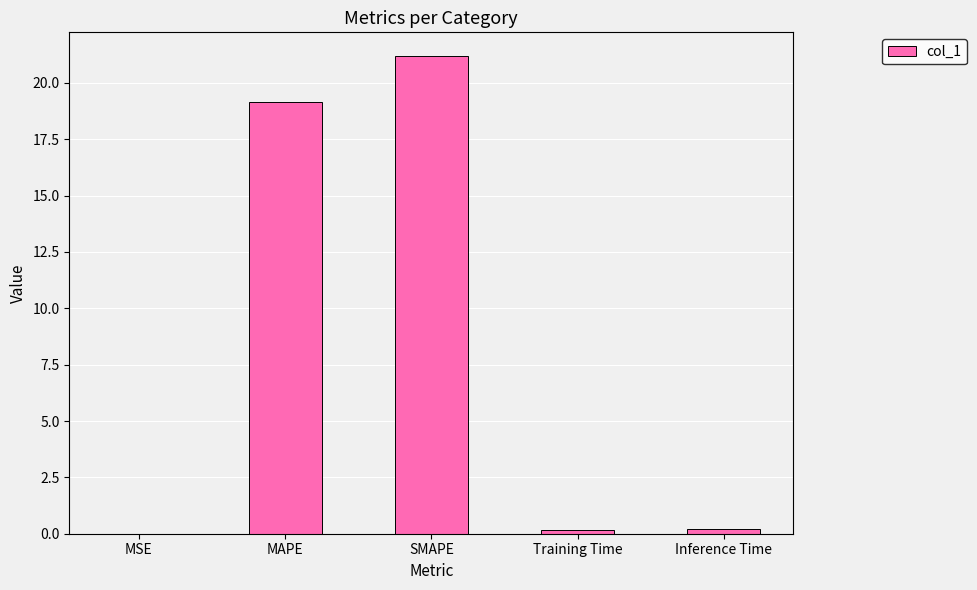

Which has a higher value, MAPE or Training Time?

MAPE